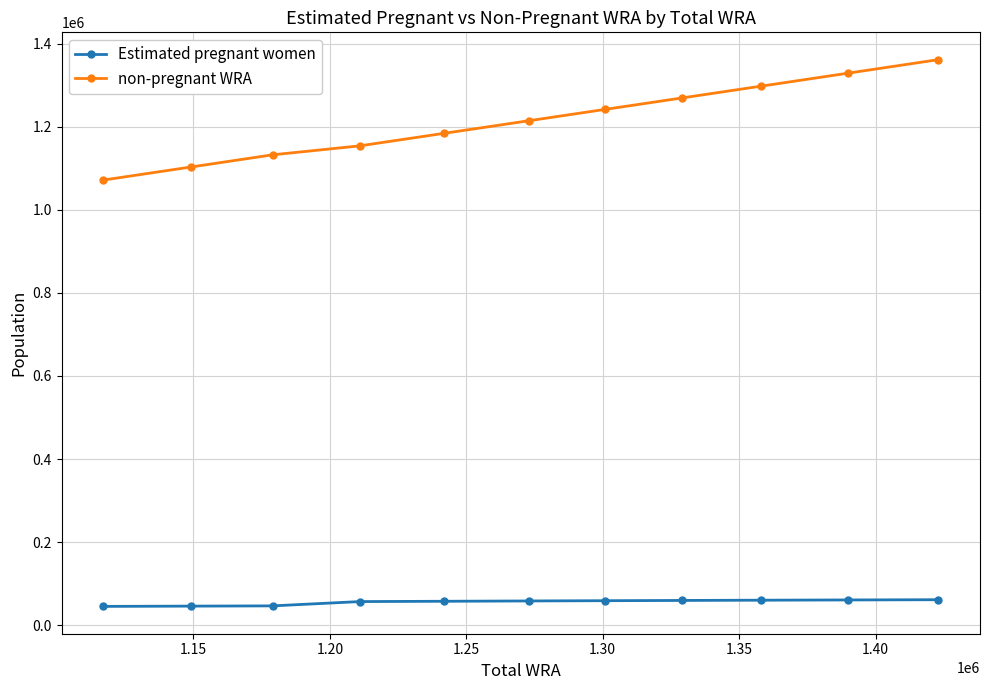

Which series has the largest range (max minus min)?

non-pregnant WRA